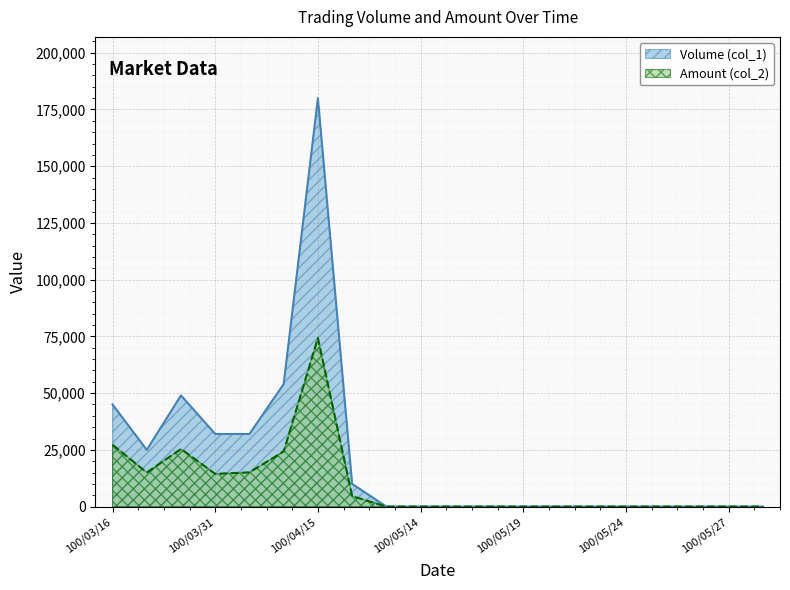

Is it true that Volume (col_1) equals 102046 at 100/05/30?

False